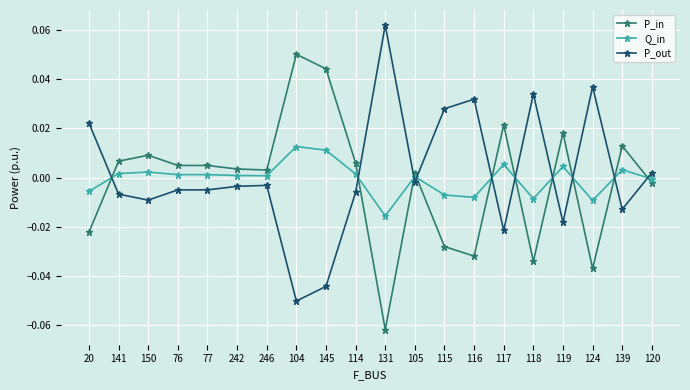

Is it true that Q_in equals 0.0 at 242?

True